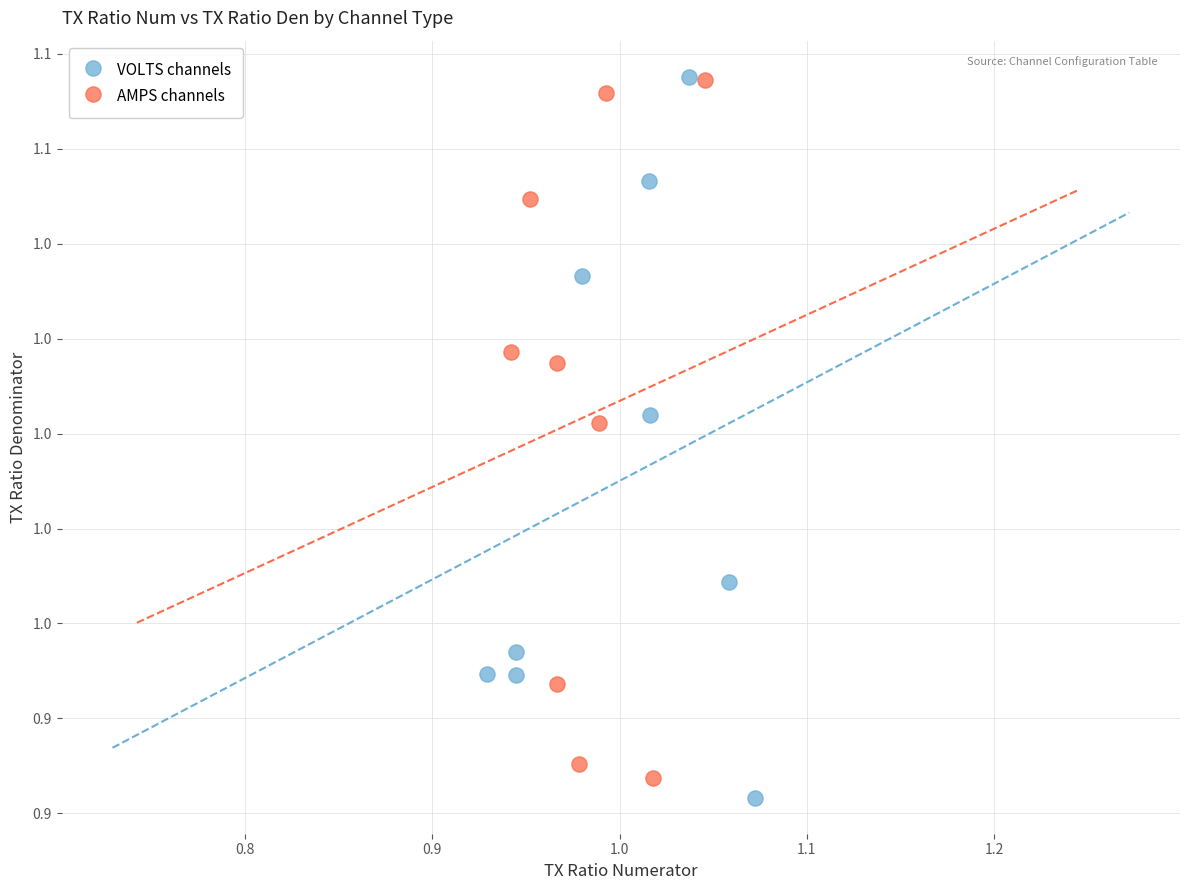

What are all the series names shown in the legend?

VOLTS channels, AMPS channels